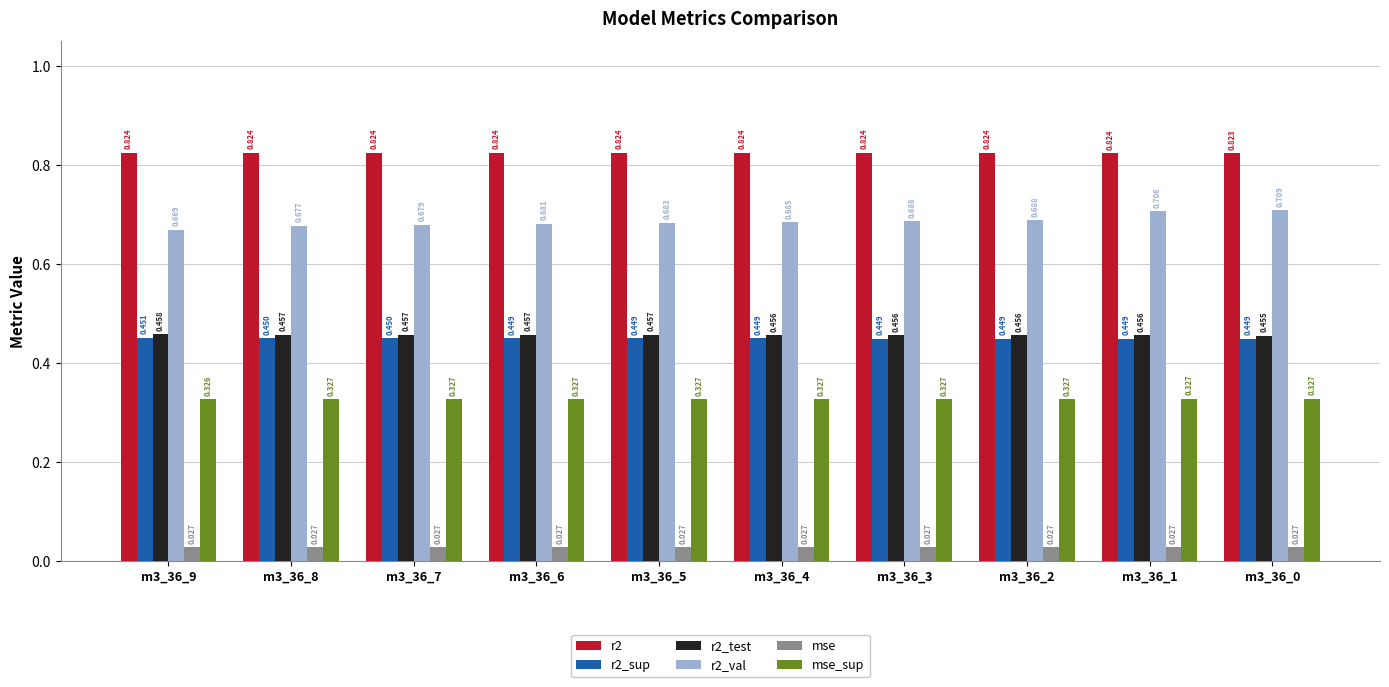

Is the value of r2_val at m3_36_4 greater than the value of r2_sup at m3_36_2?

Yes